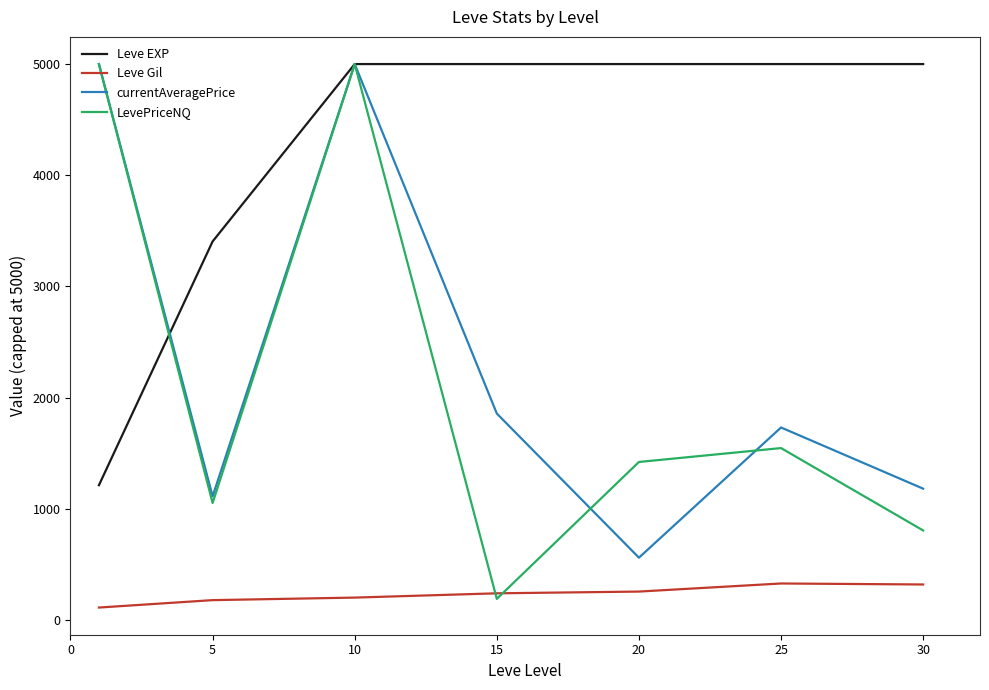

Which series has the widest spread of values?

LevePriceNQ